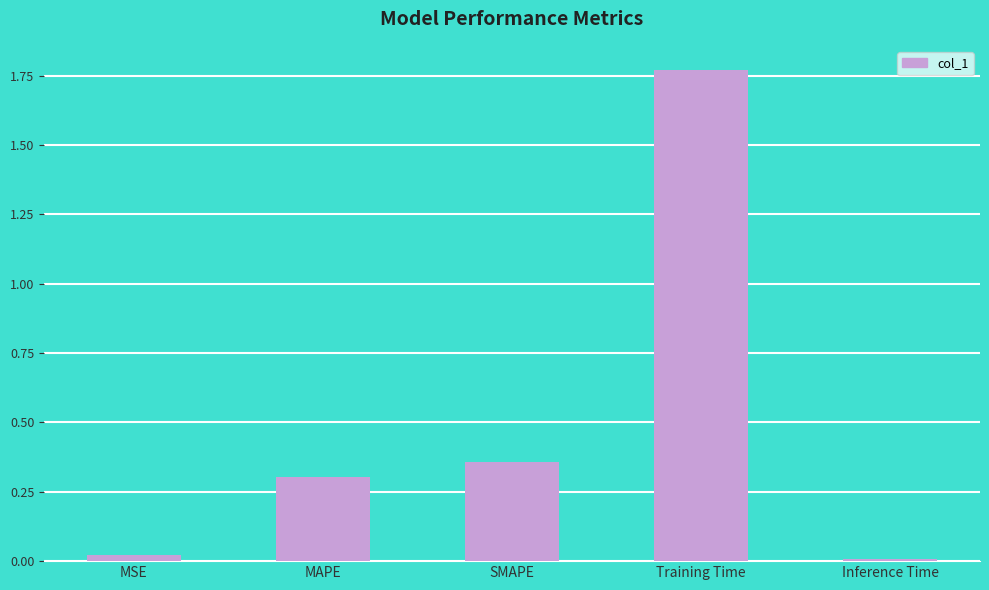

Which category has the highest value across all series?

Training Time